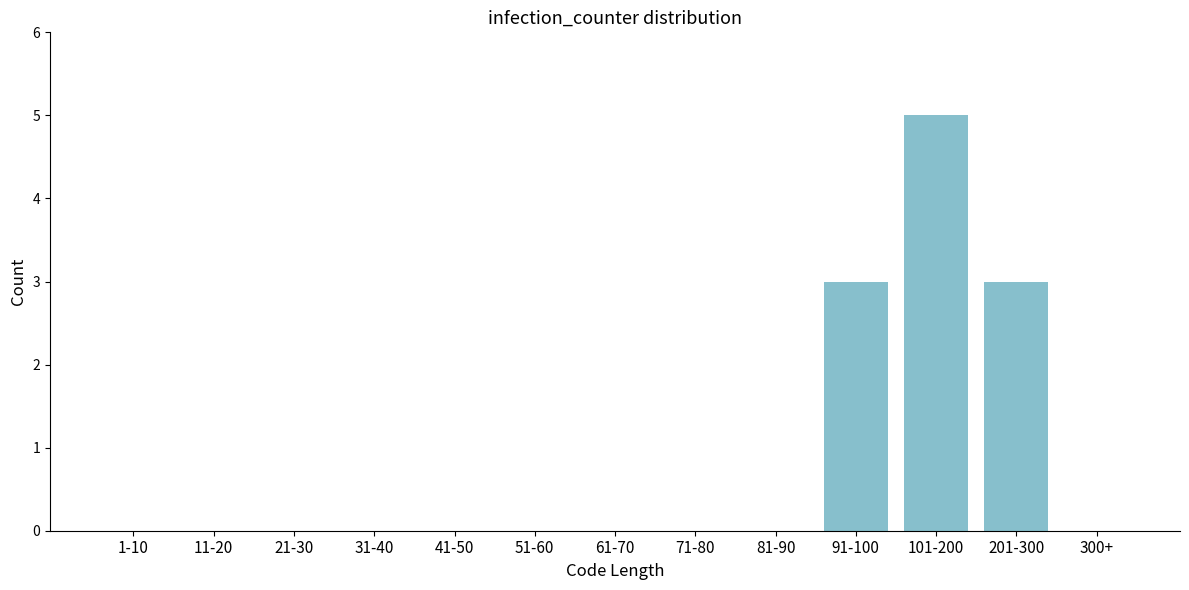

Reading right to left, what are all the values shown in this chart?

300+=0	201-300=3	101-200=5	91-100=3	81-90=0	71-80=0	61-70=0	51-60=0	41-50=0	31-40=0	21-30=0	11-20=0	1-10=0